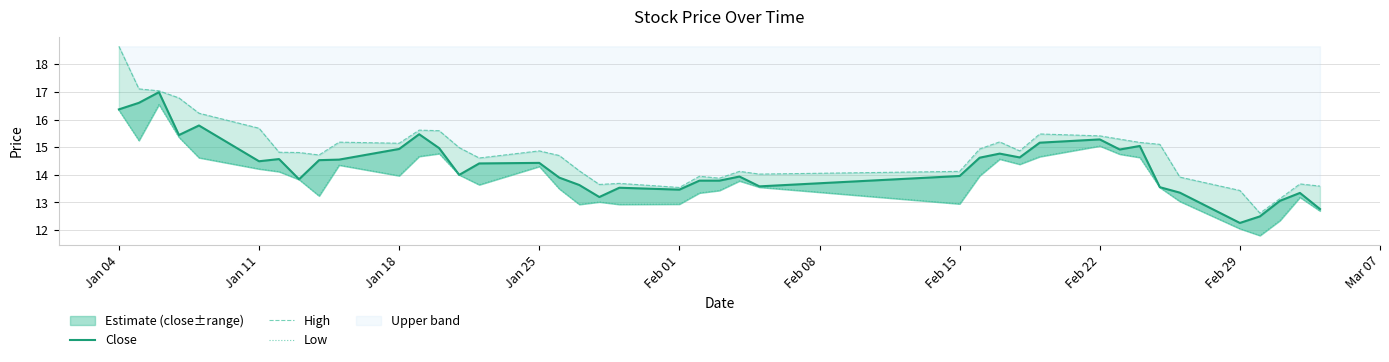

What is the value of the High point at the 13th from the left?

15.6